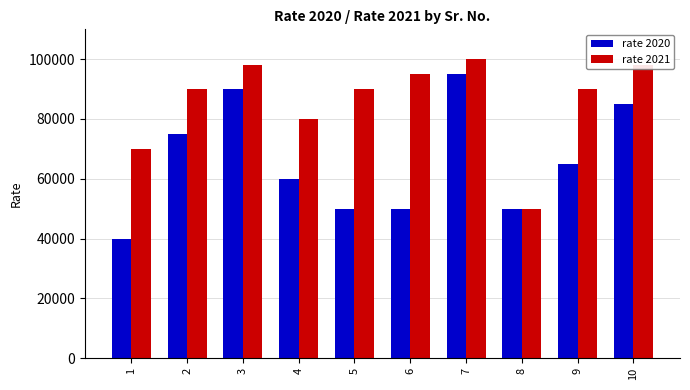

What is the spread (max minus min) of values at 4?

20000